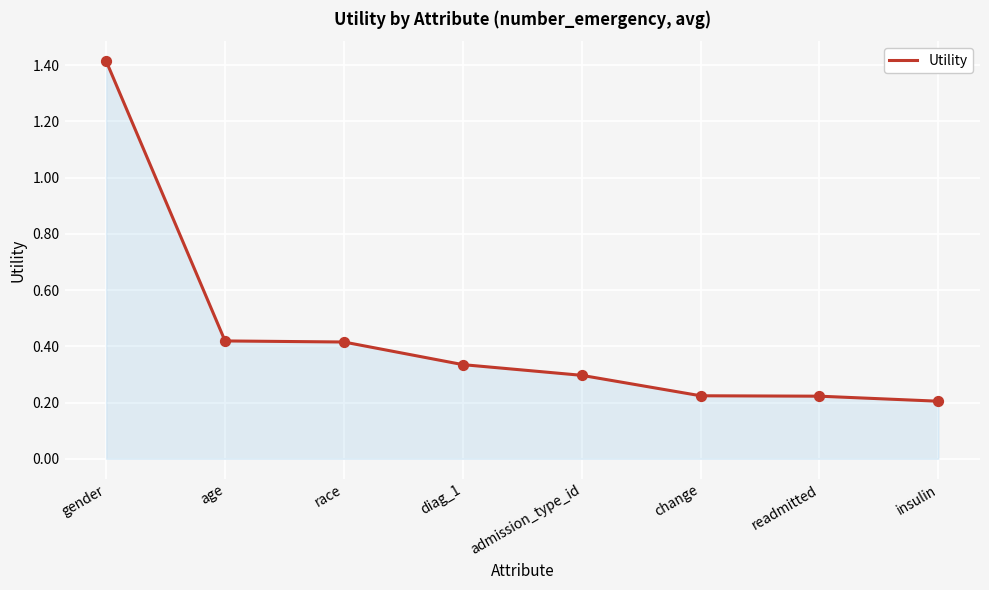

Which has a higher value, readmitted or age?

age